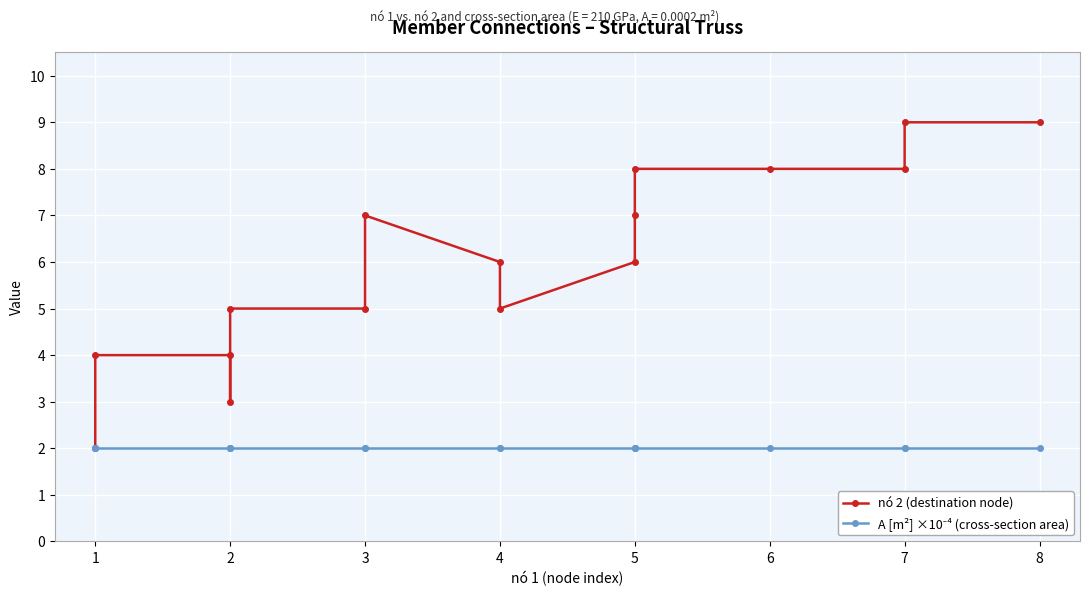

Rank the categories by nó 2 (destination node) value from highest to lowest.

7, 8, 5, 6, 7, 3, 5, 4, 5, 2, 3, 4, 1, 2, 2, 1